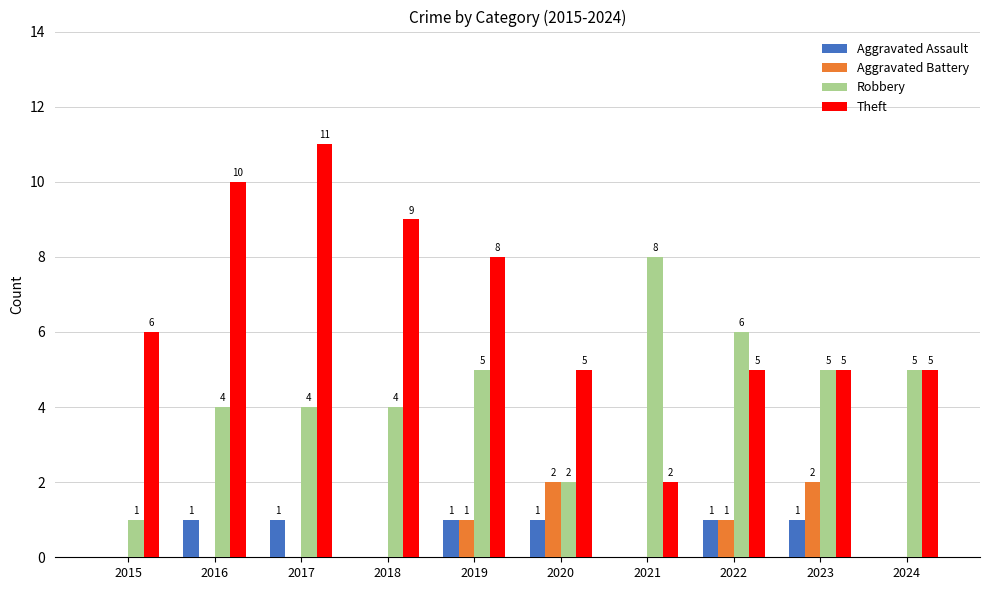

What is the total value across all series at 2015?

7